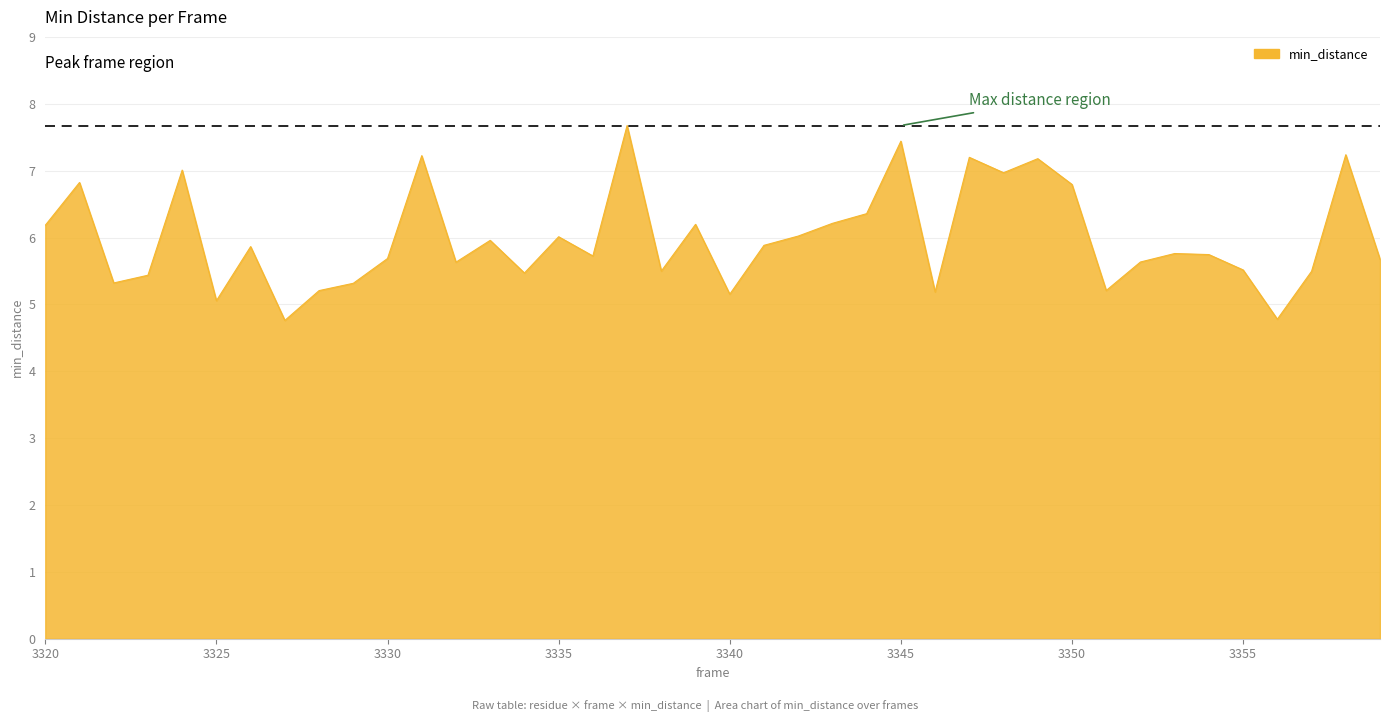

What is the smallest value displayed?

4.8